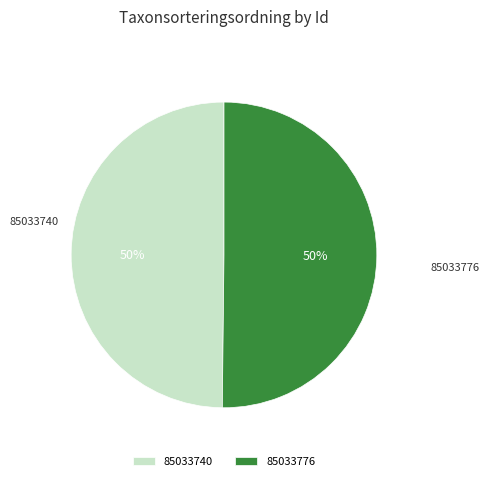

What percentage is the 85033740 slice, to the nearest percent?

50%